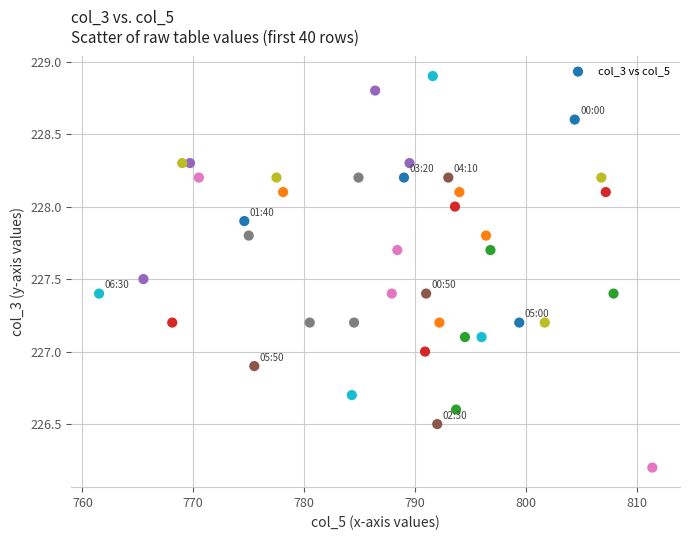

What is the range of X values (max minus min)?

49.9